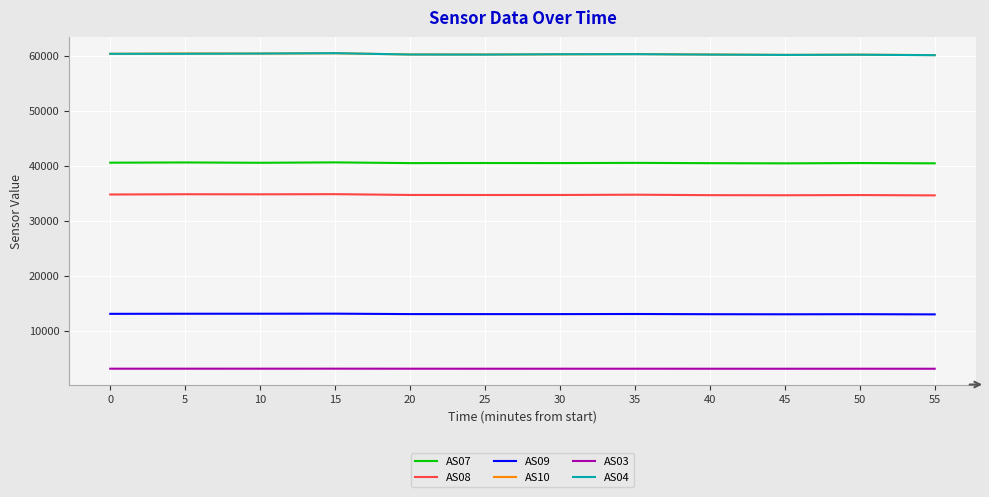

True or false: AS04 and AS07 cross at least once.

False